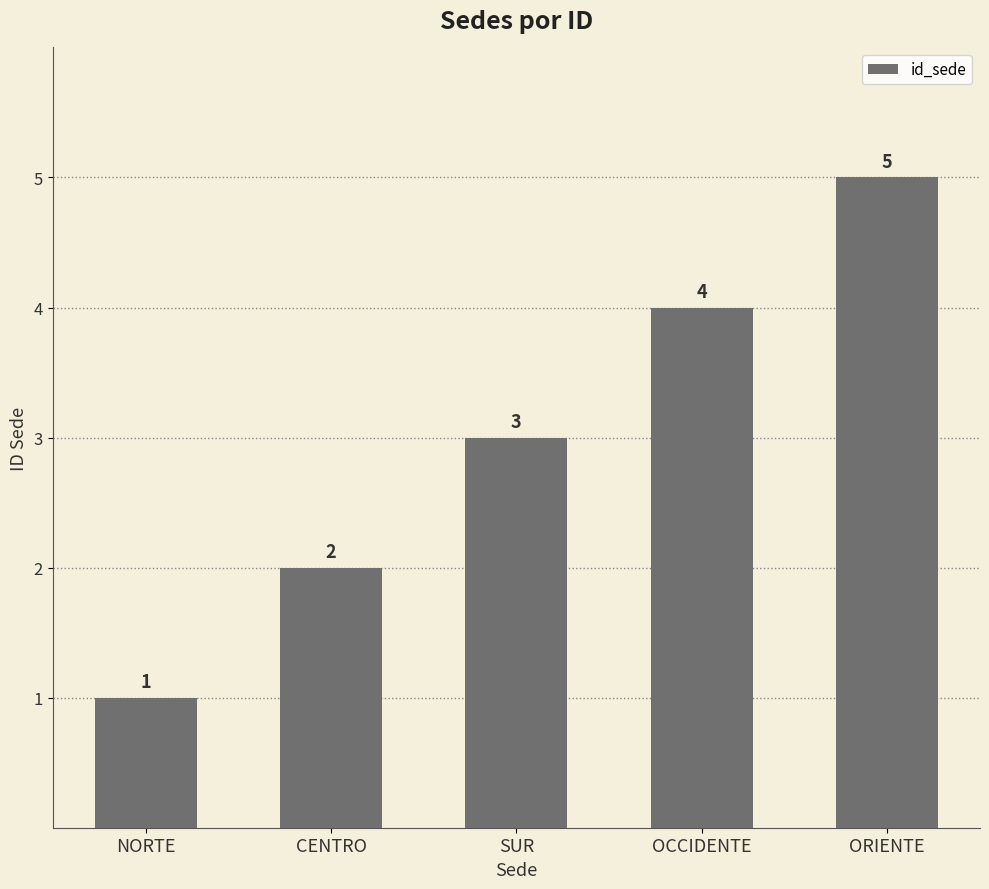

Reading right to left, what are all the values shown in this chart?

5	4	3	2	1